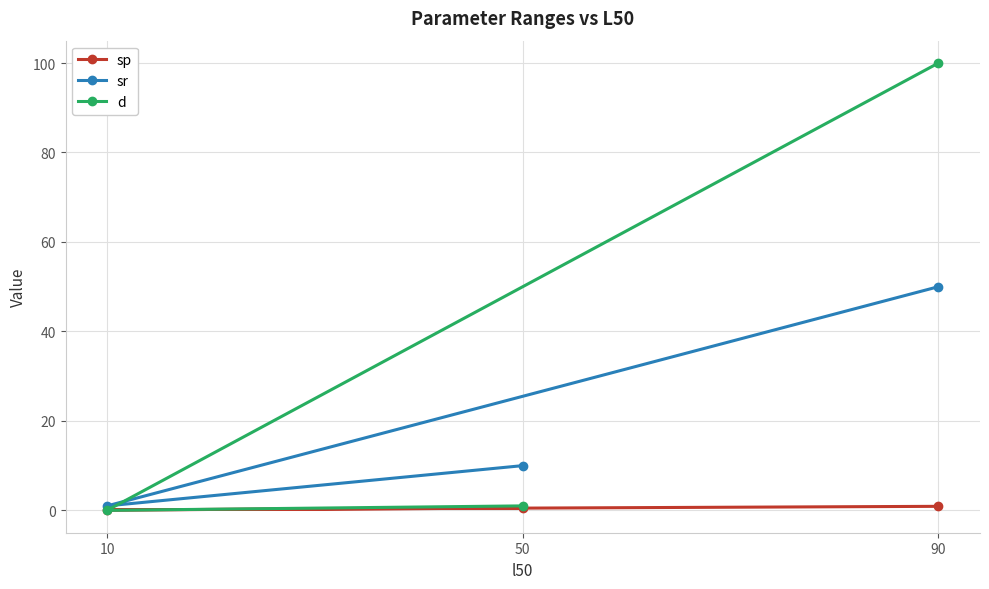

List the series in order of their peak value, highest first.

d, sr, sp